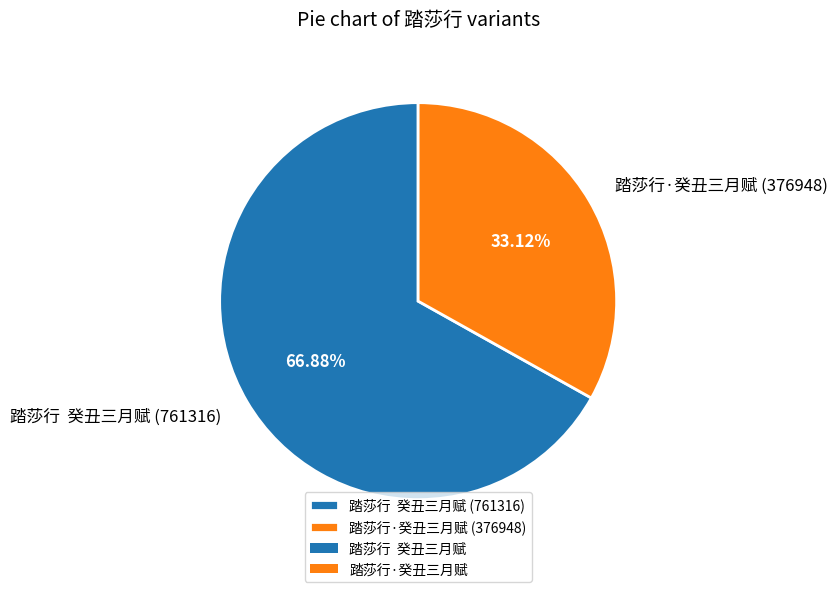

Is 踏莎行·癸丑三月赋 the majority of the pie?

No